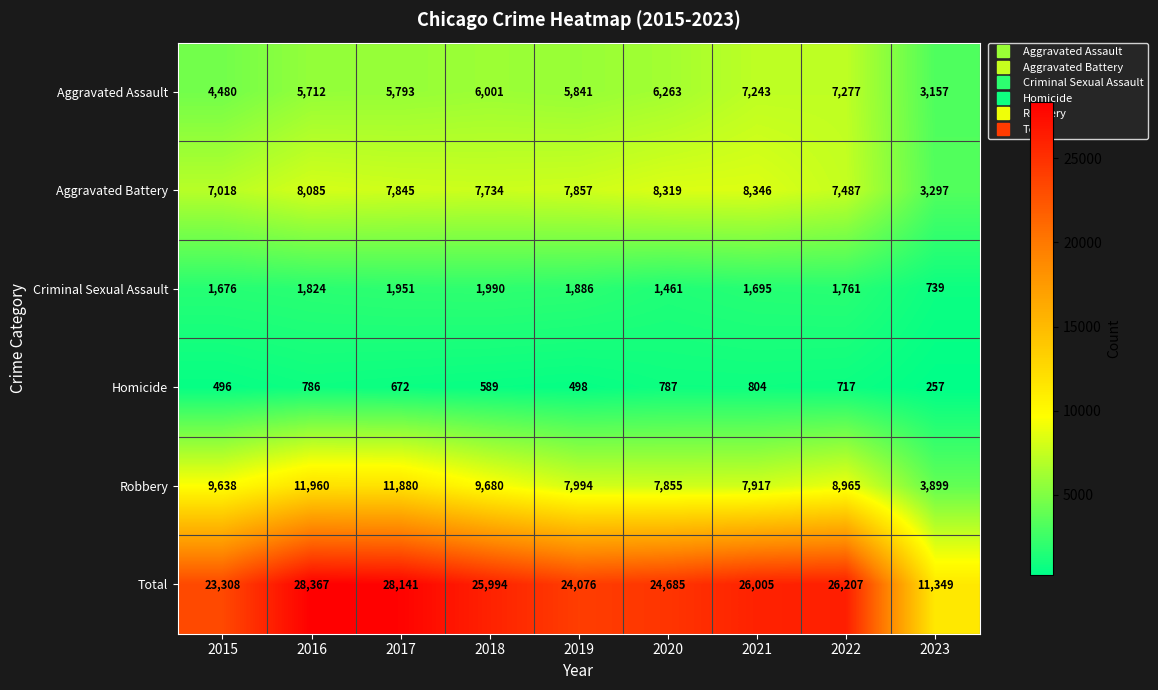

How many series are shown in this chart?

6